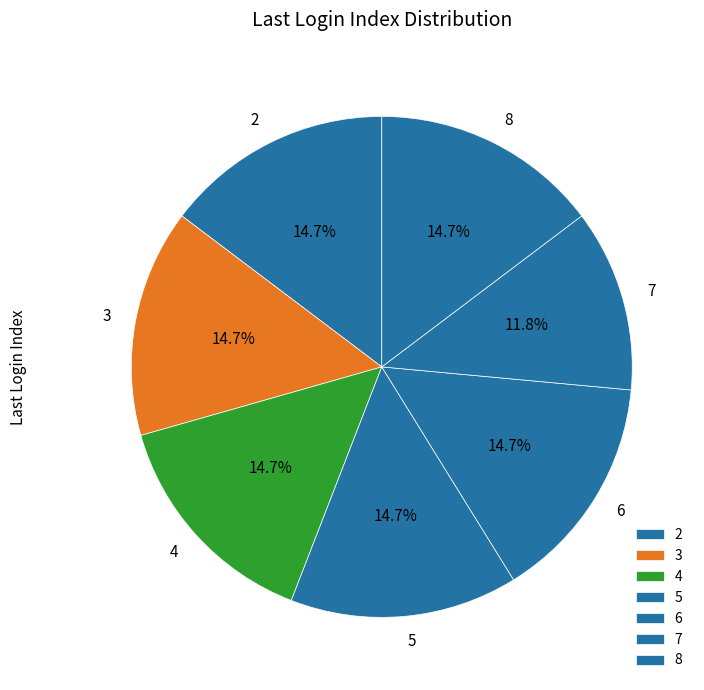

What is the total percentage of 5 and 3?

29.4%